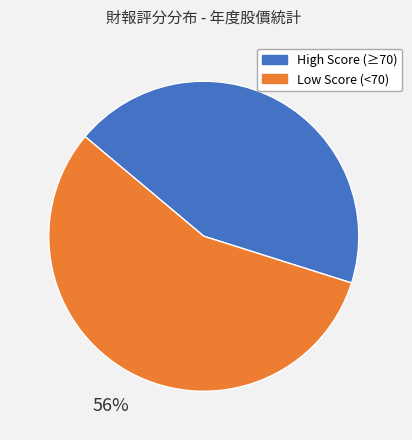

Is there any slice that represents more than half of the pie?

Yes